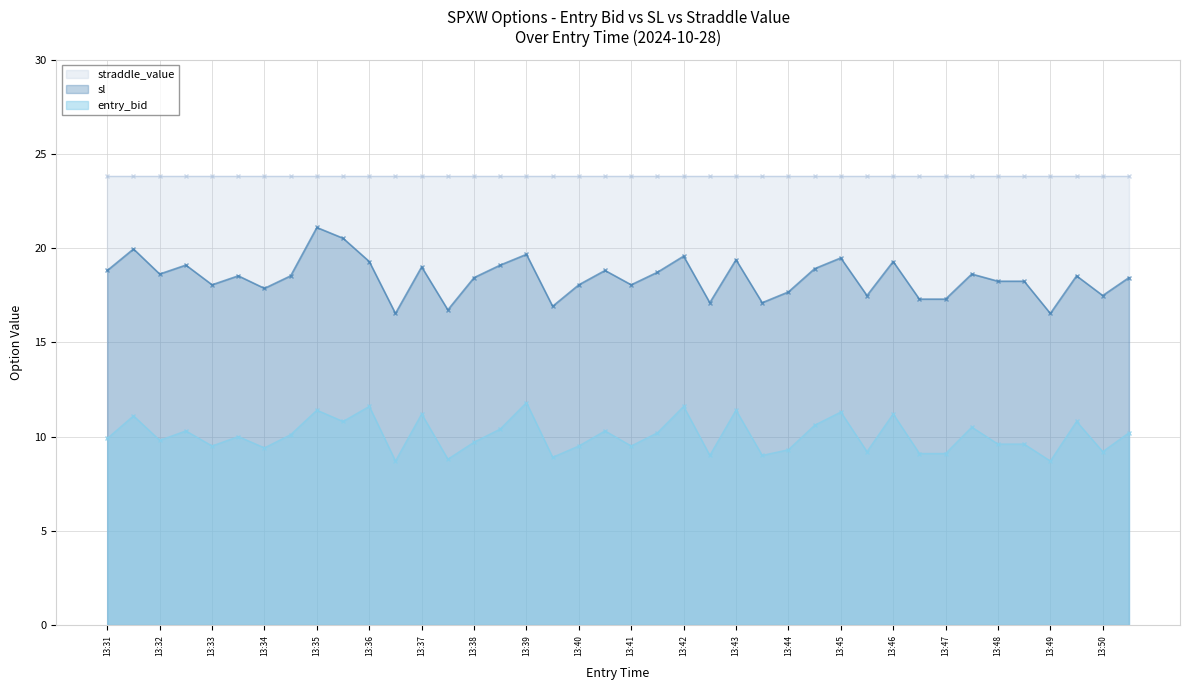

What is the minimum value for sl?

16.5